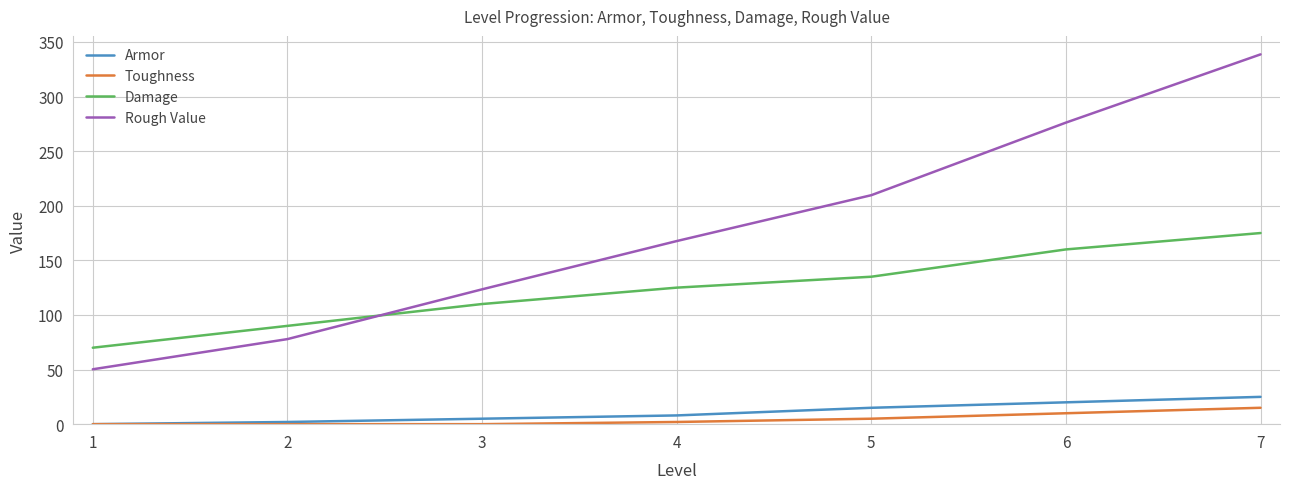

List the series in order of their peak value, lowest first.

Toughness, Armor, Damage, Rough Value